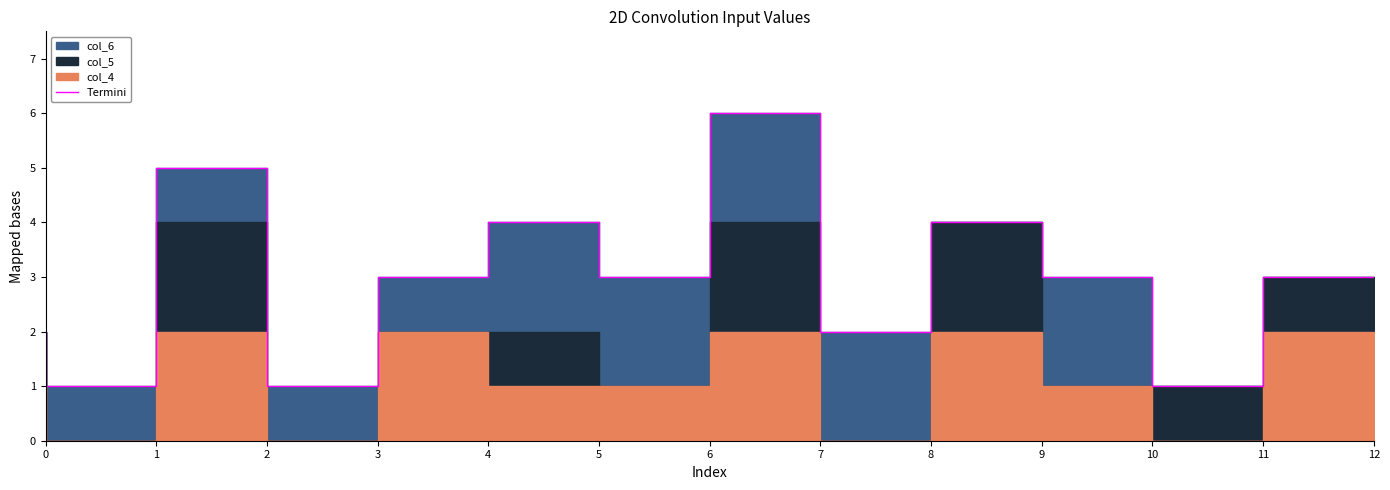

How many points are higher than both their immediate neighbors (excluding endpoints)?

4